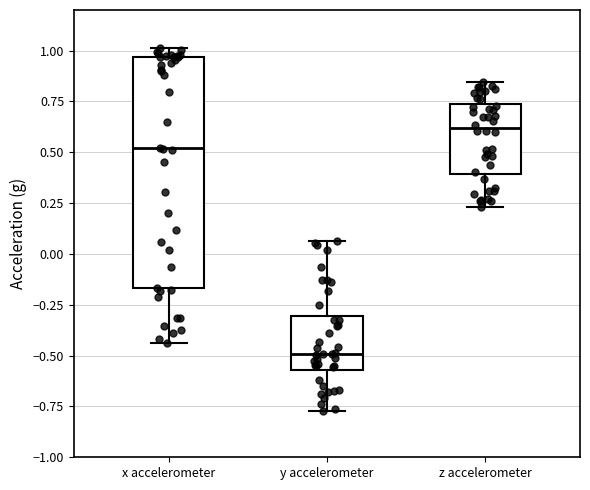

Reading left to right, transcribe this box plot: for each box, give where its median line is, the range the box spans, and where its two whiskers end, as read against the y-axis. The values are not printed on the chart, so give them approximately, as read against the axis.

x accelerometer: median 0.50, box -0.15 to 0.95, whiskers -0.45 to 1.00
y accelerometer: median -0.50, box -0.55 to -0.30, whiskers -0.75 to 0.05
z accelerometer: median 0.60, box 0.40 to 0.75, whiskers 0.25 to 0.85